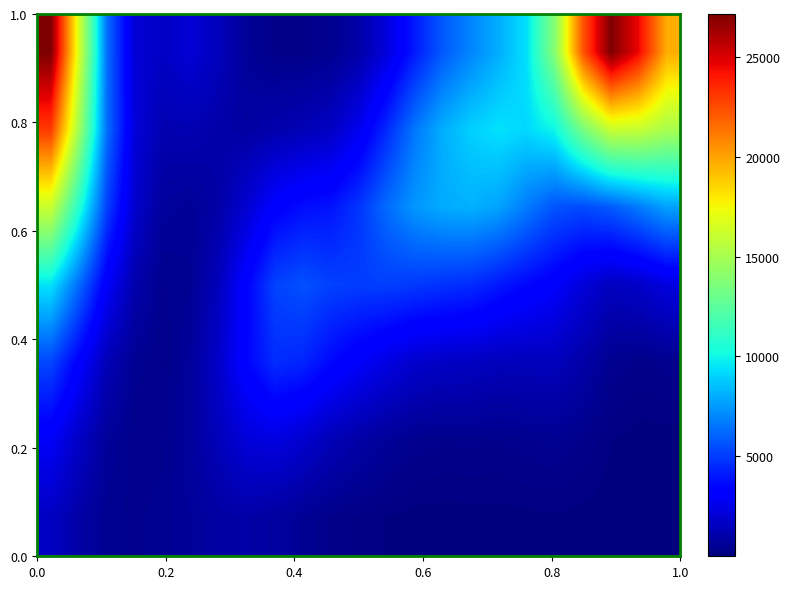

How many data points does each series have?

23